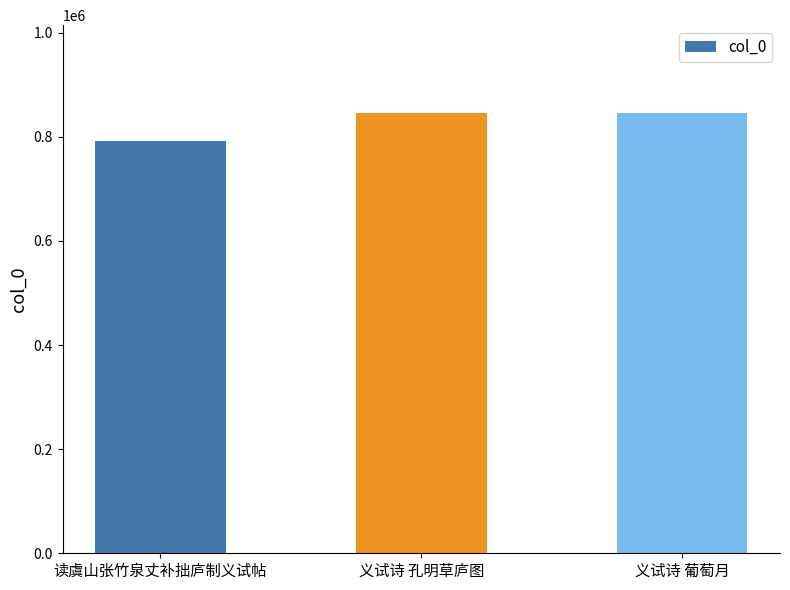

What is the label of the 3rd bar from the left?

义试诗 葡萄月